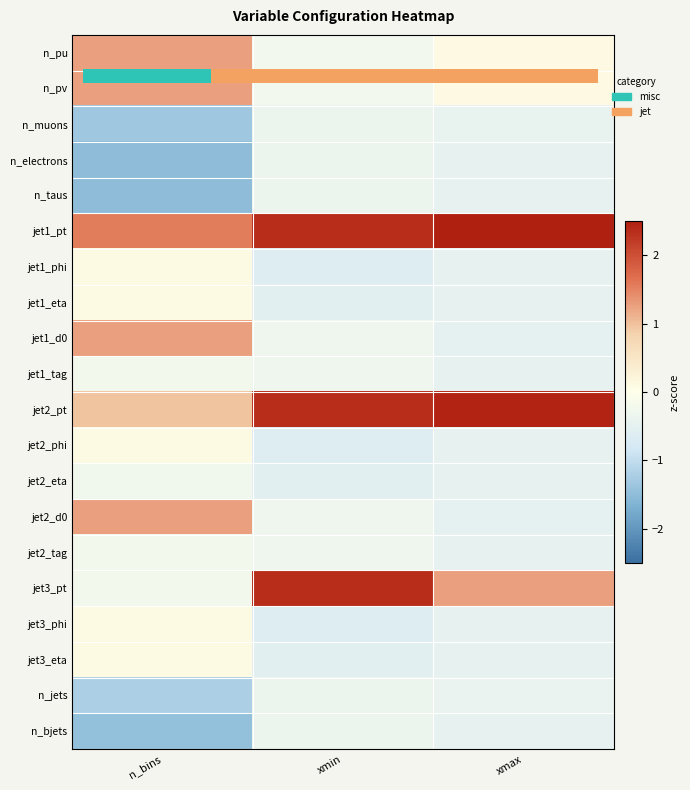

The n_bjets series shows -1.5 at n_bins. True or false?

True